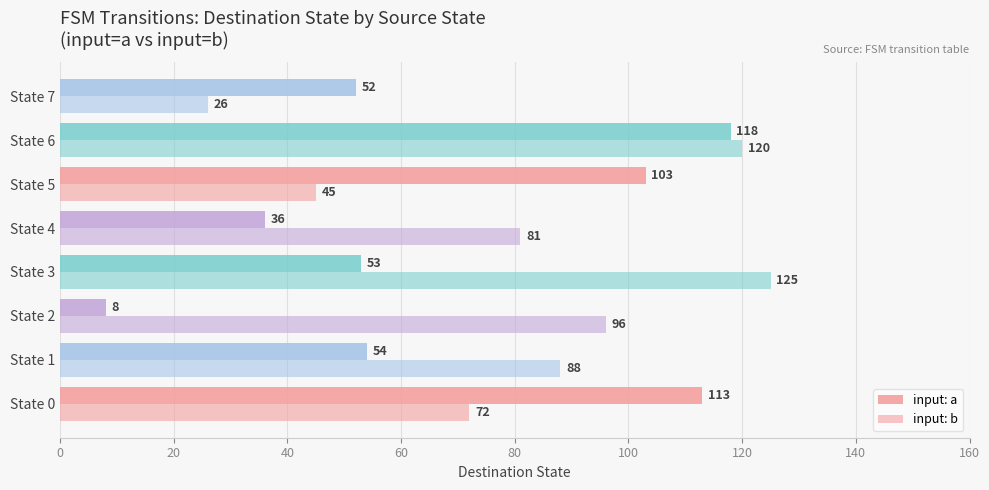

What is the value of the input: b bar at the 6th from the left?

45